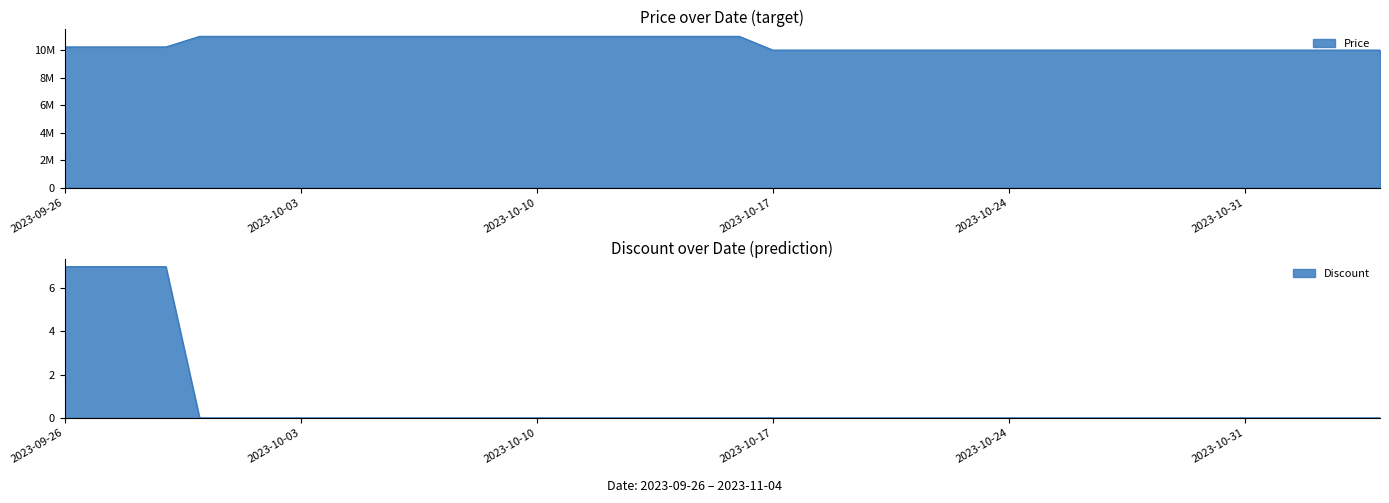

What is the label of the 17th point from the left?

2023-10-12